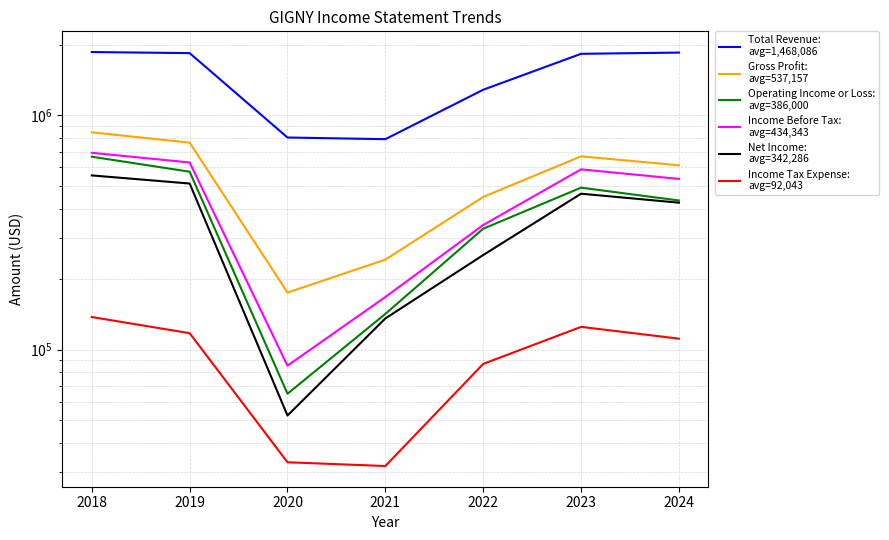

List the labels in order of Income Tax Expense:
avg=92,043 value, smallest first.

2021, 2020, 2022, 2024, 2019, 2023, 2018